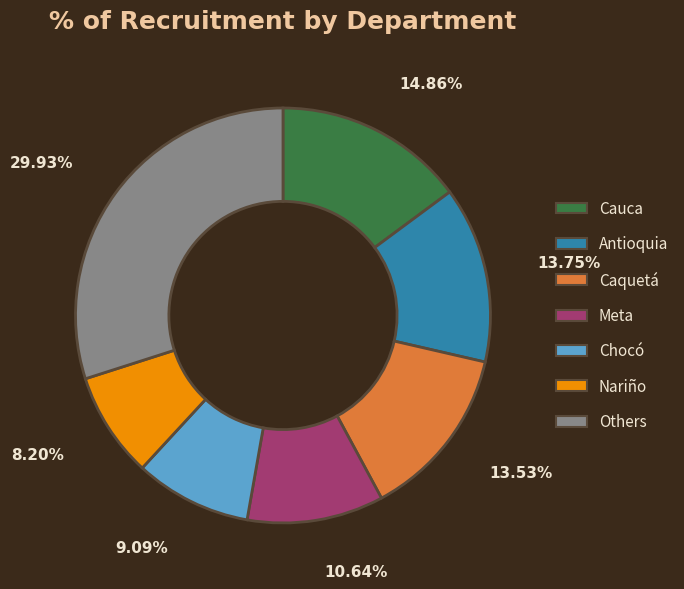

Approximately how many times larger is the value at Cauca compared to Caquetá?

1.1